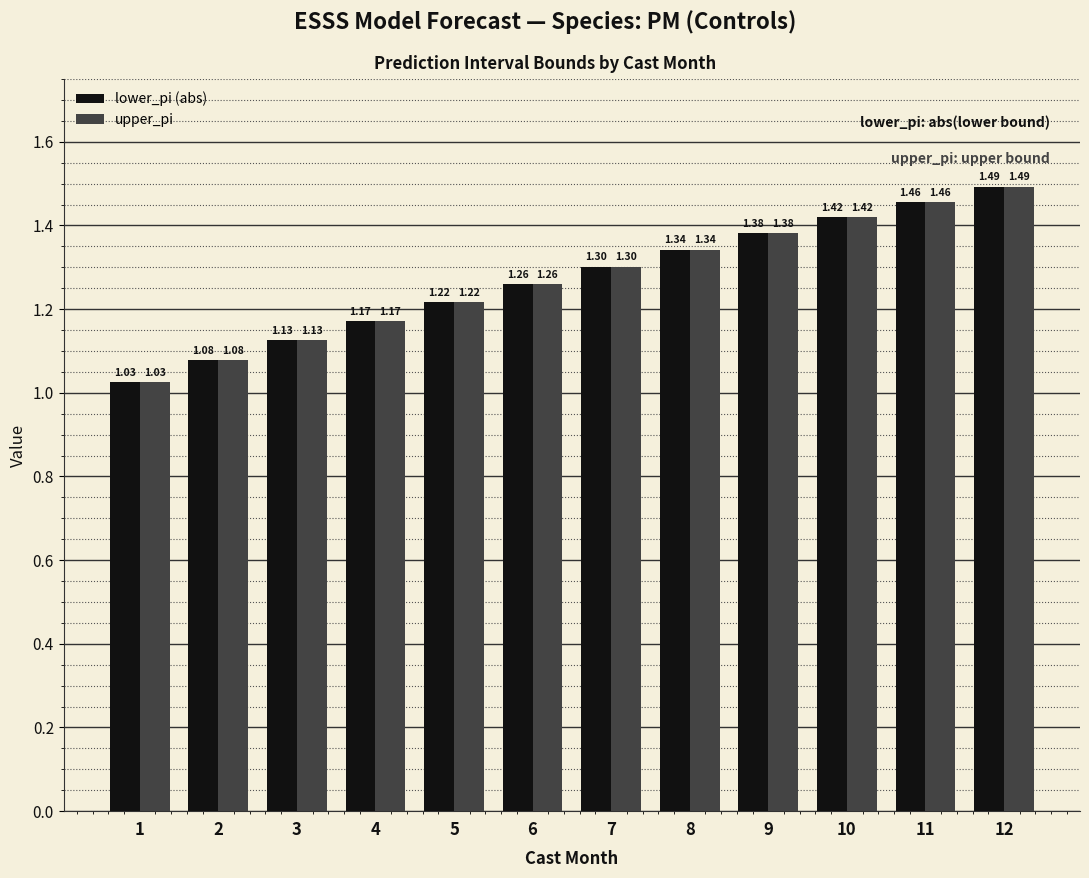

What is the approximate value of upper_pi at 6?

1.3